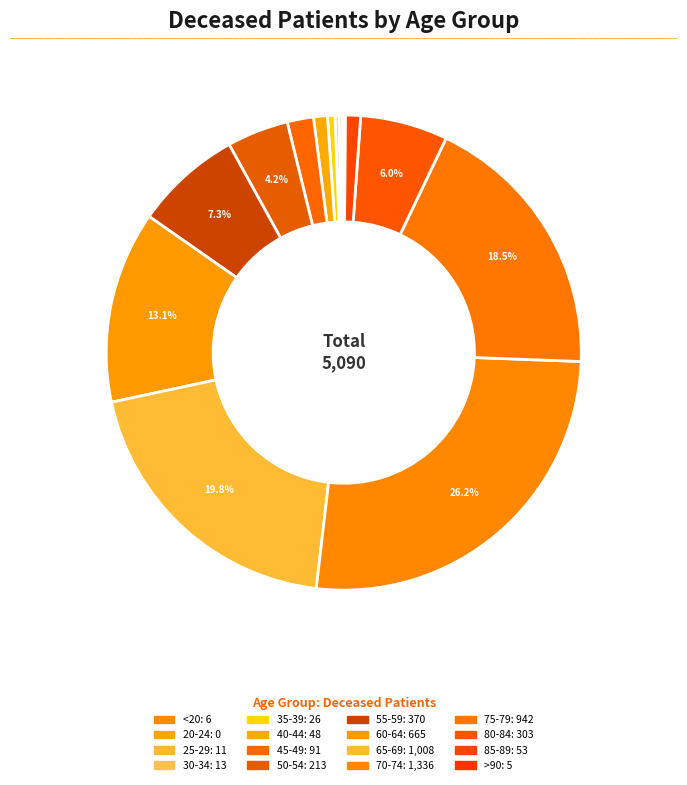

How many segments does this pie chart have?

16